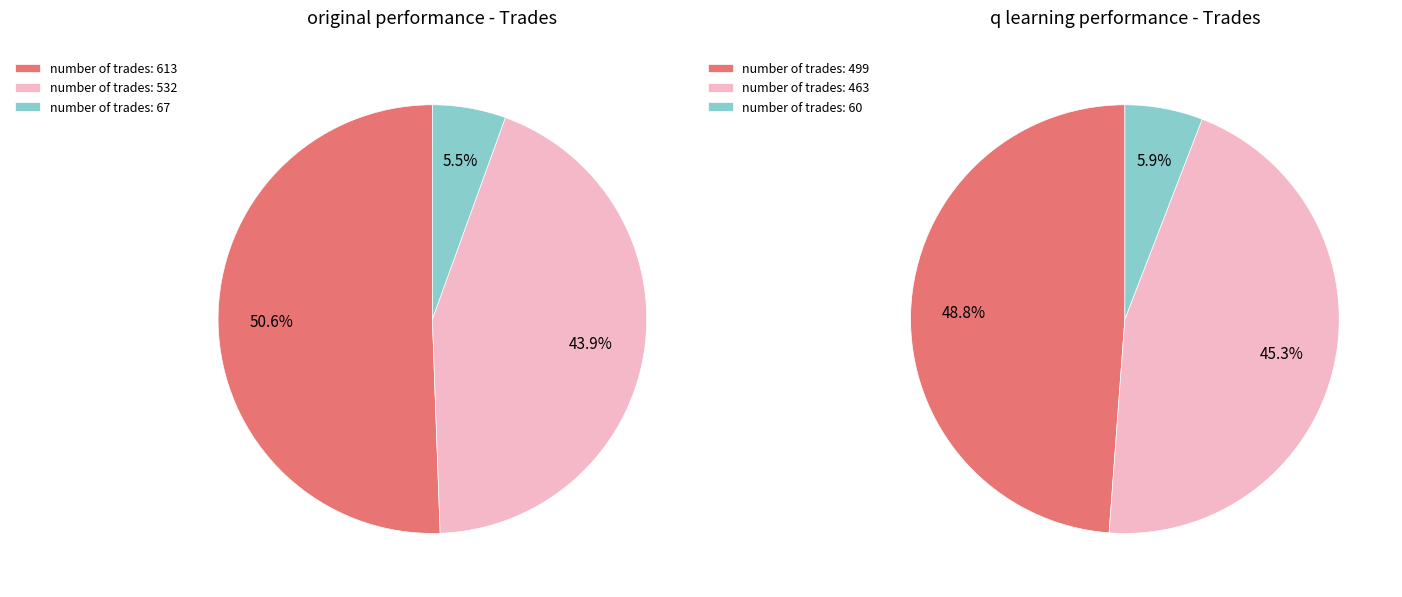

Which category has the biggest portion of the pie?

613